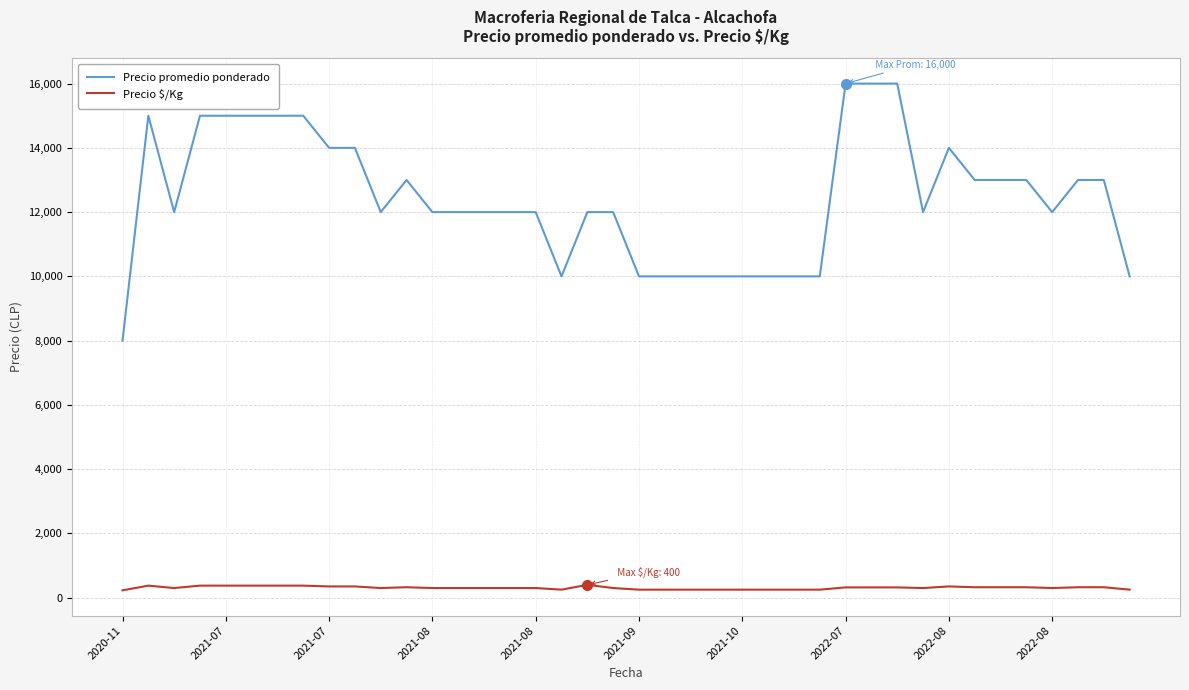

Which series has the widest spread of values?

Precio promedio ponderado